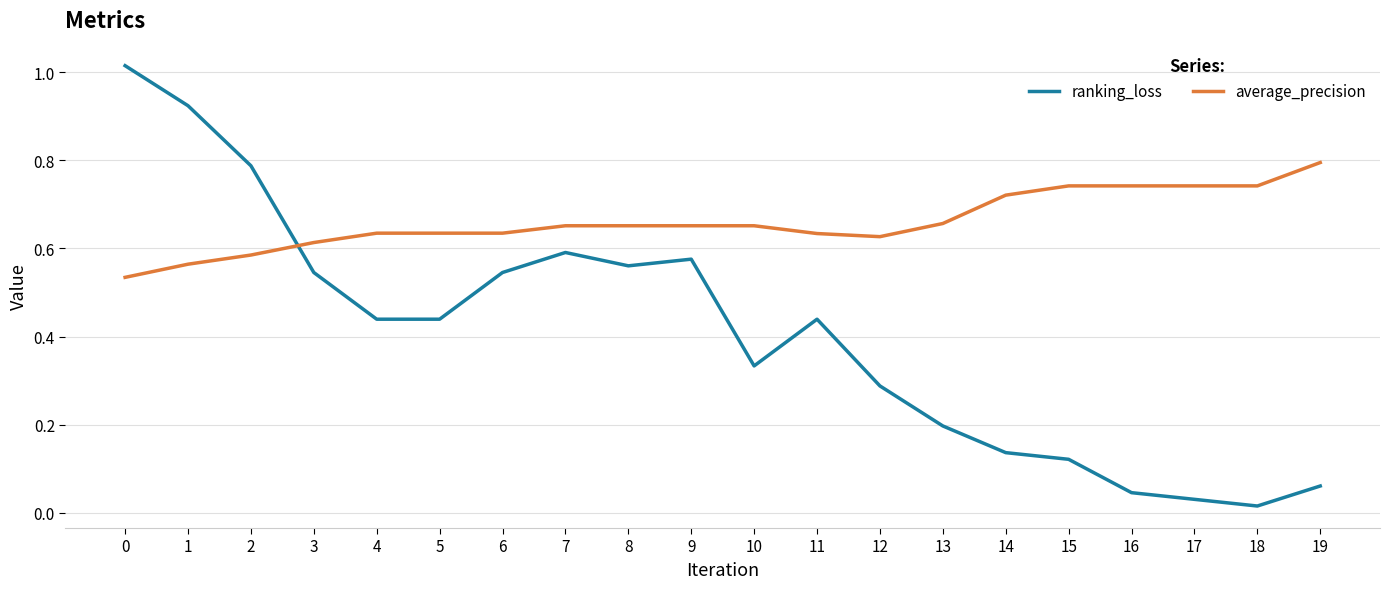

What is the difference between the highest and lowest values at 4?

0.2